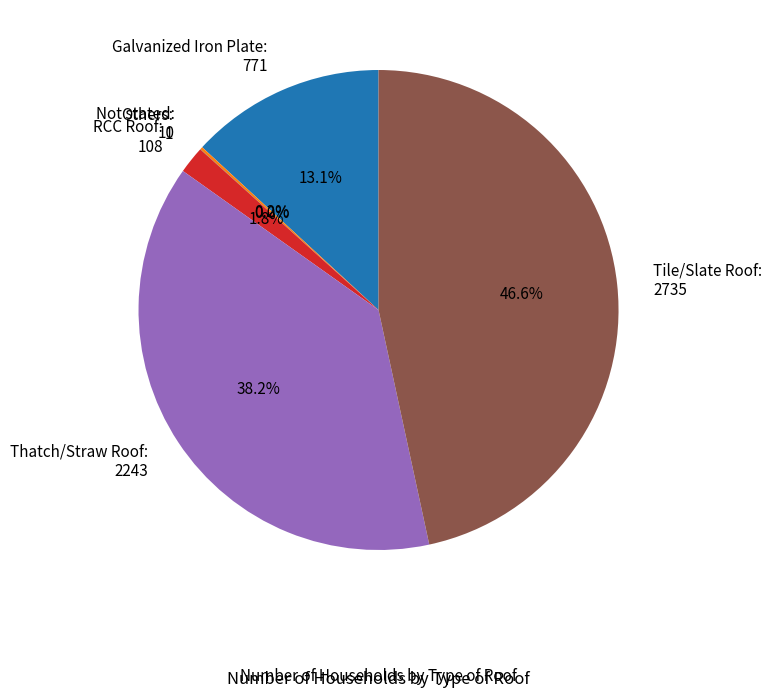

Combined, do RCC Roof and Tile/Slate Roof account for over 50%?

No